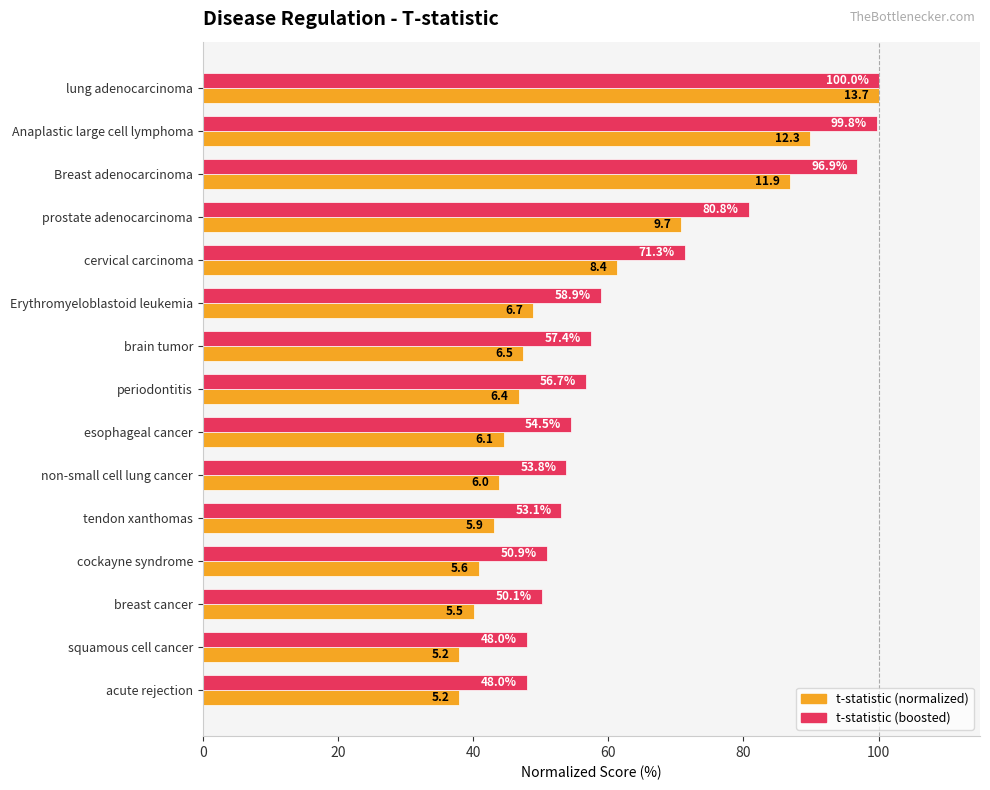

Which series has the widest spread of values?

t-statistic (normalized)